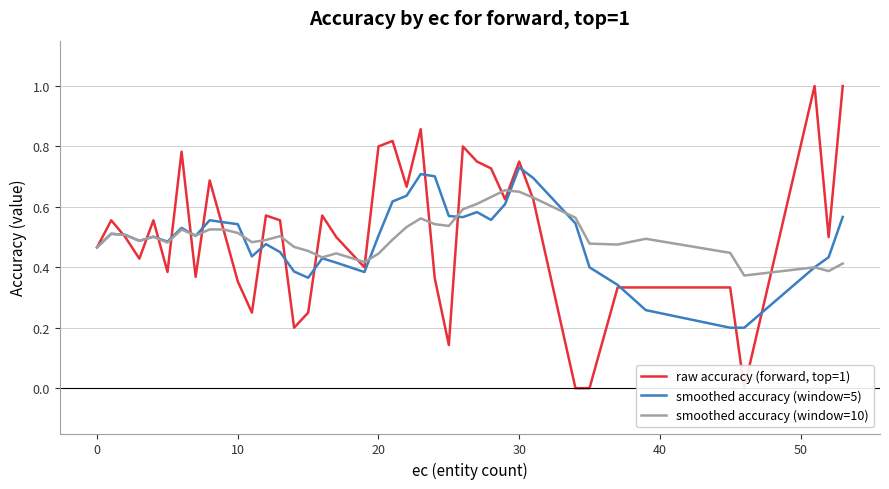

The value of smoothed accuracy (window=5) at 30 is 1.3. True or false?

False